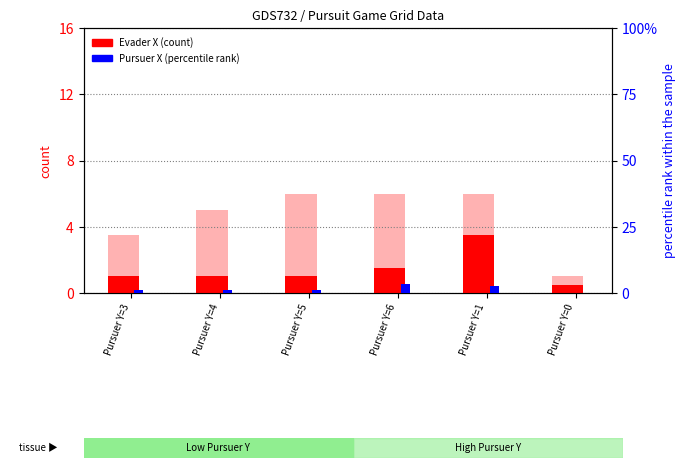

Reading left to right, list all the values displayed in this chart.

Evader X: Pursuer Y=3=1.0	Pursuer Y=4=1.0	Pursuer Y=5=1.0	Pursuer Y=6=1.5	Pursuer Y=1=3.5	Pursuer Y=0=0.5
Evader Y: Pursuer Y=3=3.5	Pursuer Y=4=5.0	Pursuer Y=5=6.0	Pursuer Y=6=6.0	Pursuer Y=1=6.0	Pursuer Y=0=1.0
Pursuer X: Pursuer Y=3=1.0	Pursuer Y=4=1.0	Pursuer Y=5=1.0	Pursuer Y=6=3.5	Pursuer Y=1=2.5	Pursuer Y=0=0.0